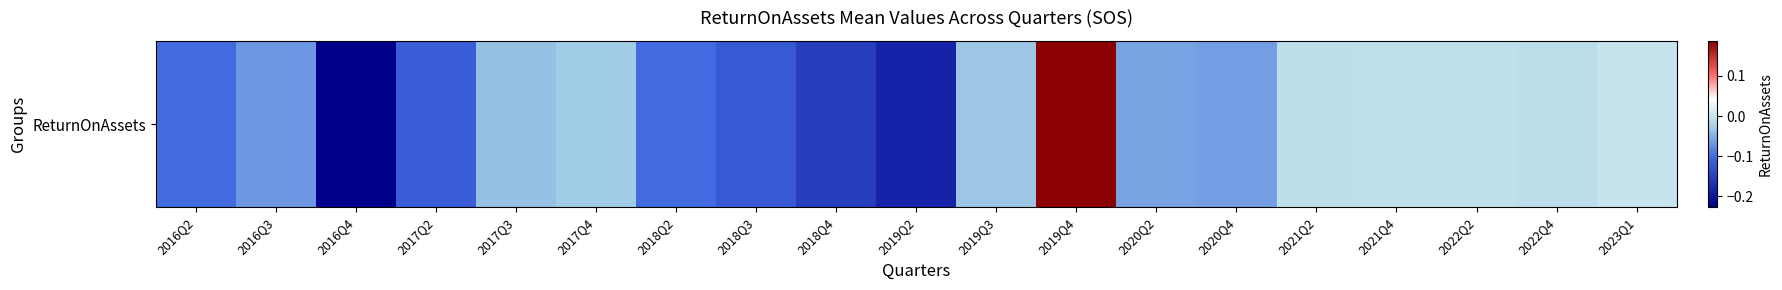

What is the greatest value displayed?

0.2